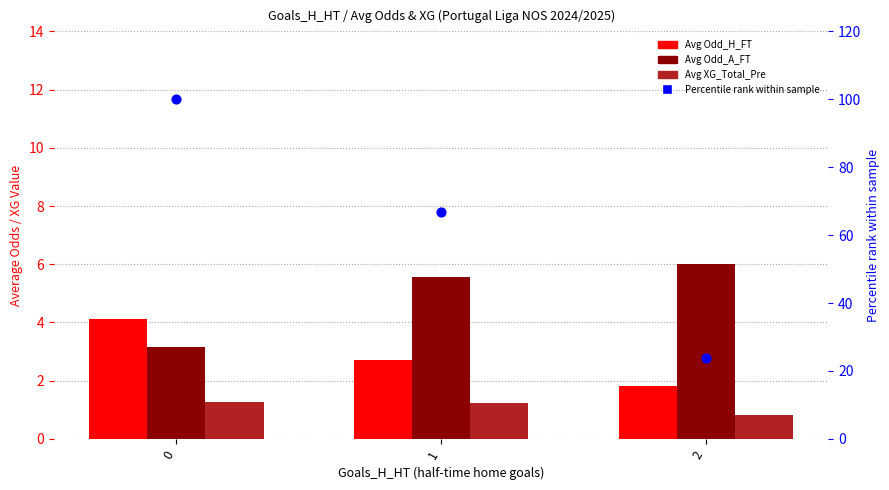

Is the value of Avg XG_Total_Pre at 1 greater than the value of Percentile rank within sample at 0?

No